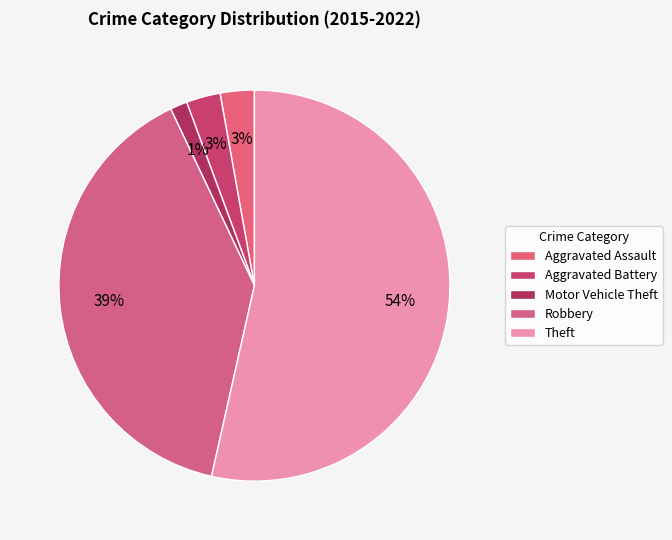

What percentage is the Motor Vehicle Theft slice, to the nearest percent?

1%